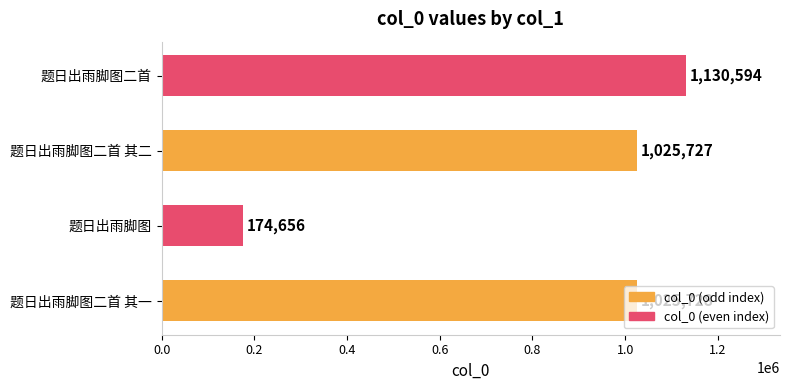

Are the bars horizontal?

Yes